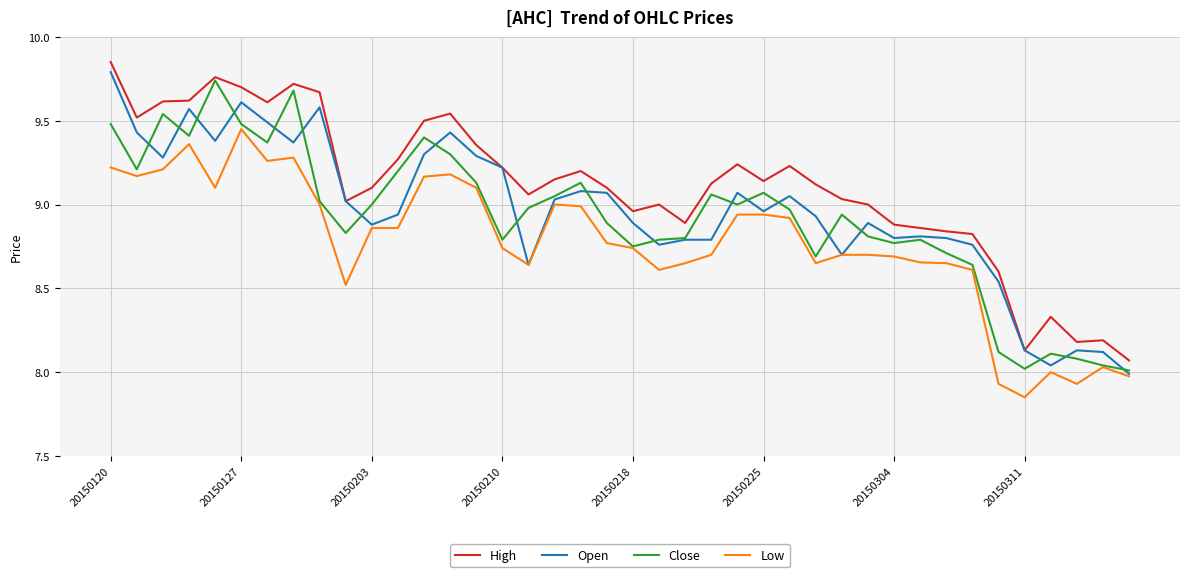

True or false: Low and High intersect in this chart.

False